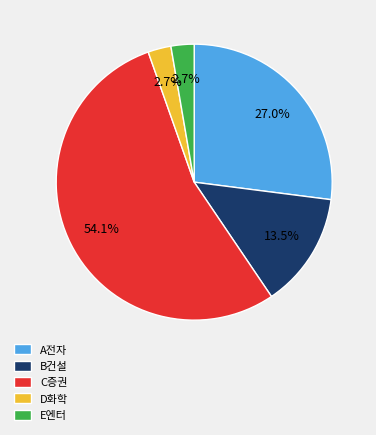

How many slices are in this pie chart?

5